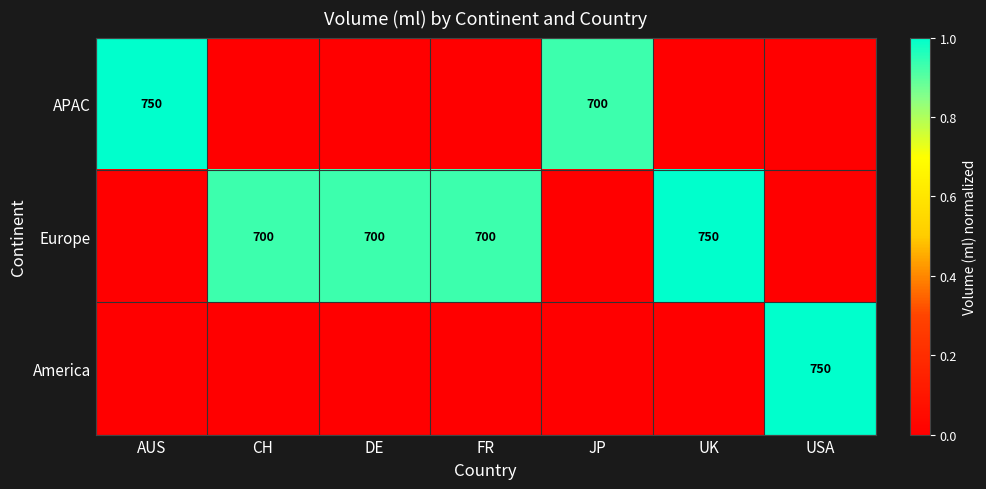

What is the difference between the APAC values at AUS and JP?

50